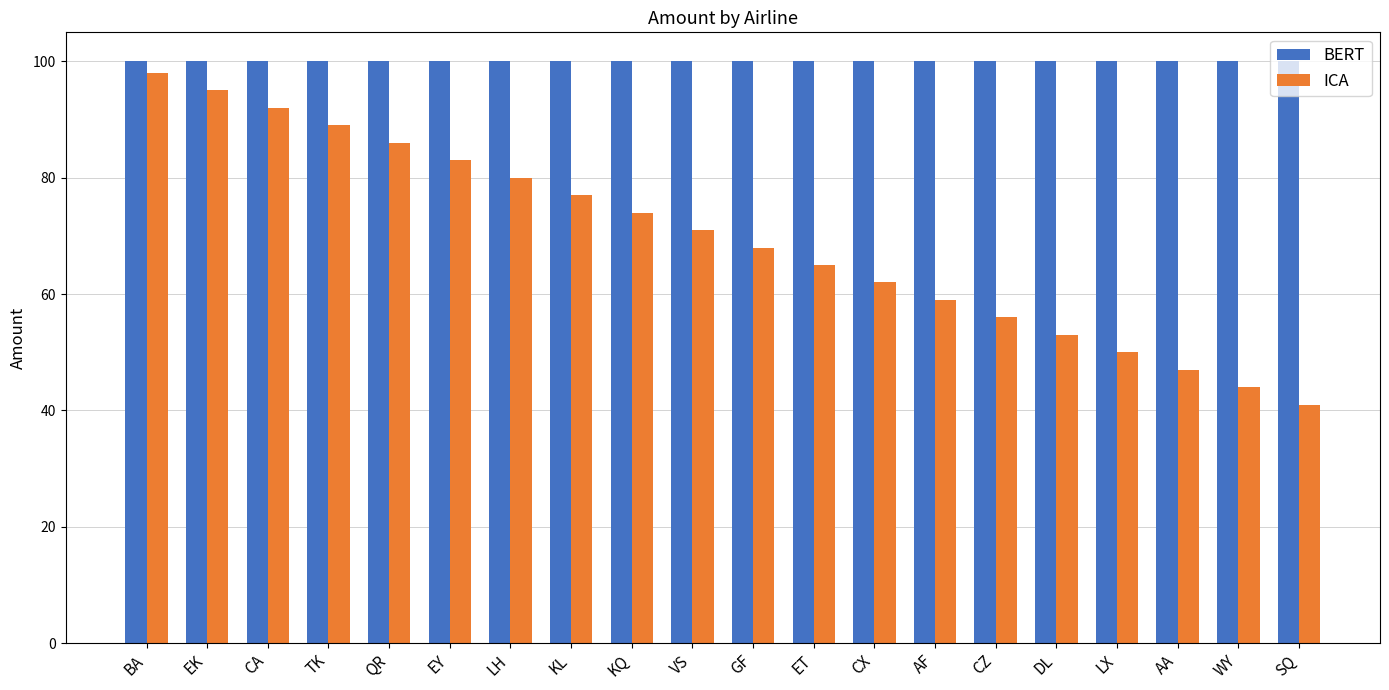

Reading left to right, transcribe all the data shown in this chart.

BERT: 100	100	100	100	100	100	100	100	100	100	100	100	100	100	100	100	100	100	100	100
ICA: 98	95	92	89	86	83	80	77	74	71	68	65	62	59	56	53	50	47	44	41